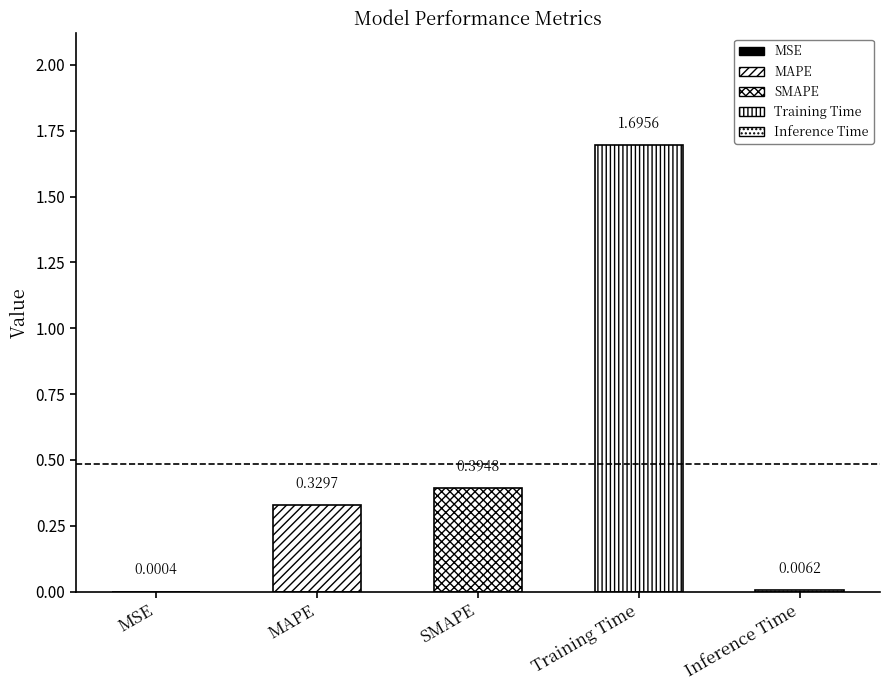

What is the sum of all values?

2.4